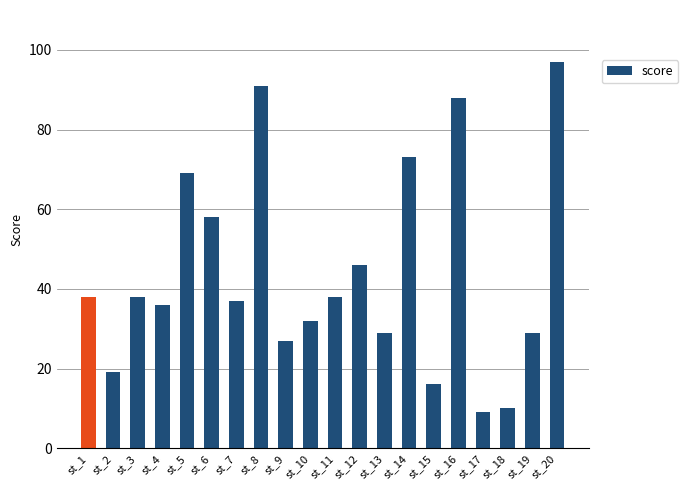

How many bars are there in total?

20